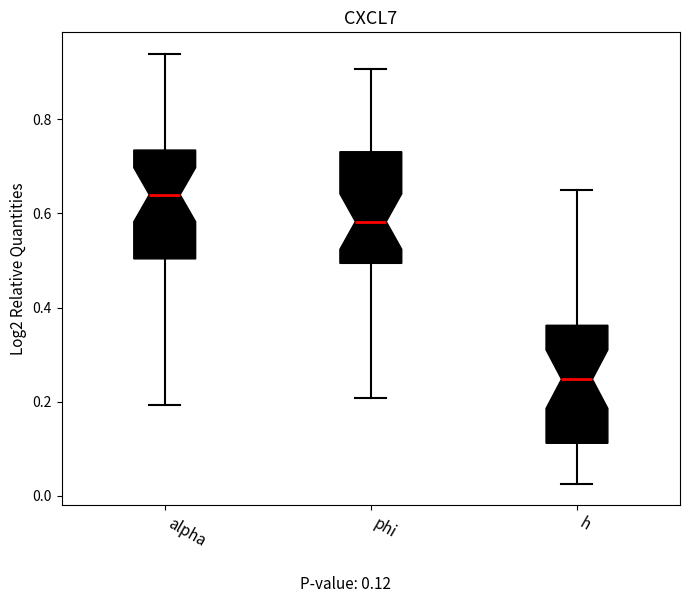

Reading left to right, transcribe this box plot: for each box, give where its median line is, the range the box spans, and where its two whiskers end, as read against the y-axis. The values are not printed on the chart, so give them approximately, as read against the axis.

alpha: median 0.64, box 0.50 to 0.74, whiskers 0.20 to 0.94
phi: median 0.58, box 0.50 to 0.74, whiskers 0.20 to 0.90
h: median 0.24, box 0.12 to 0.36, whiskers 0.02 to 0.64